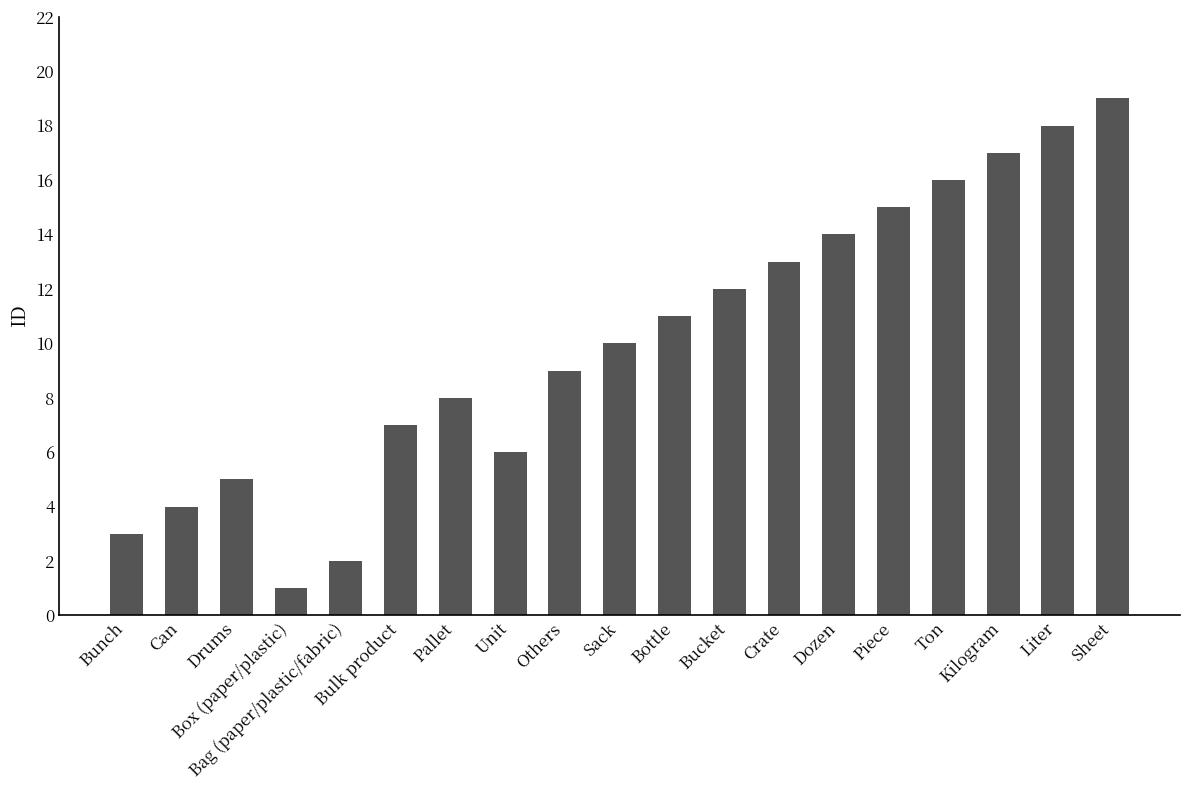

What is the label of the 17th bar from the right?

Drums